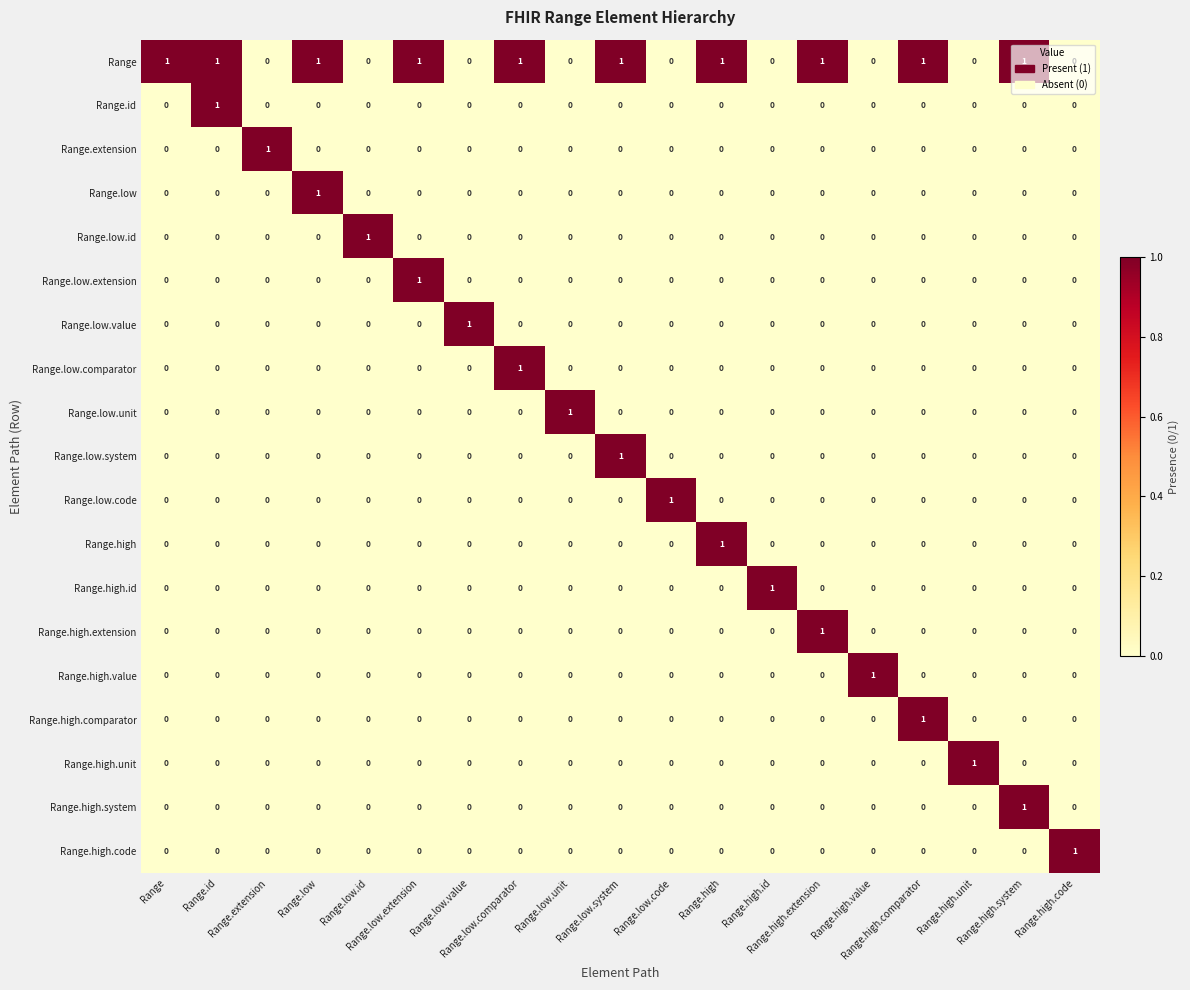

At how many categories does at least one series exceed 0?

19